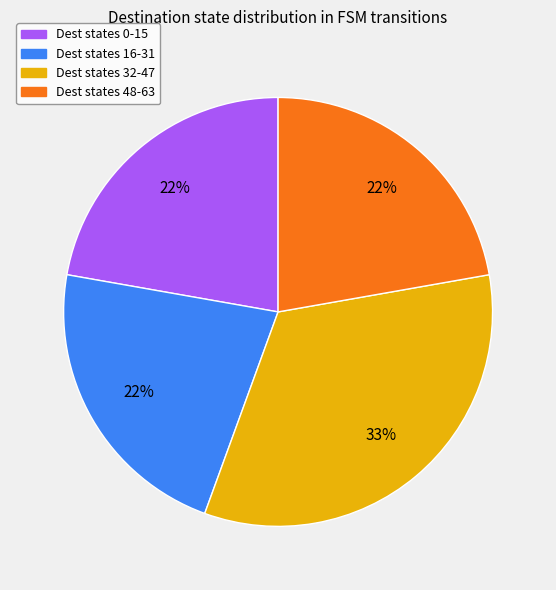

To the nearest percent, what is the difference between the largest and smallest slice percentages?

11%